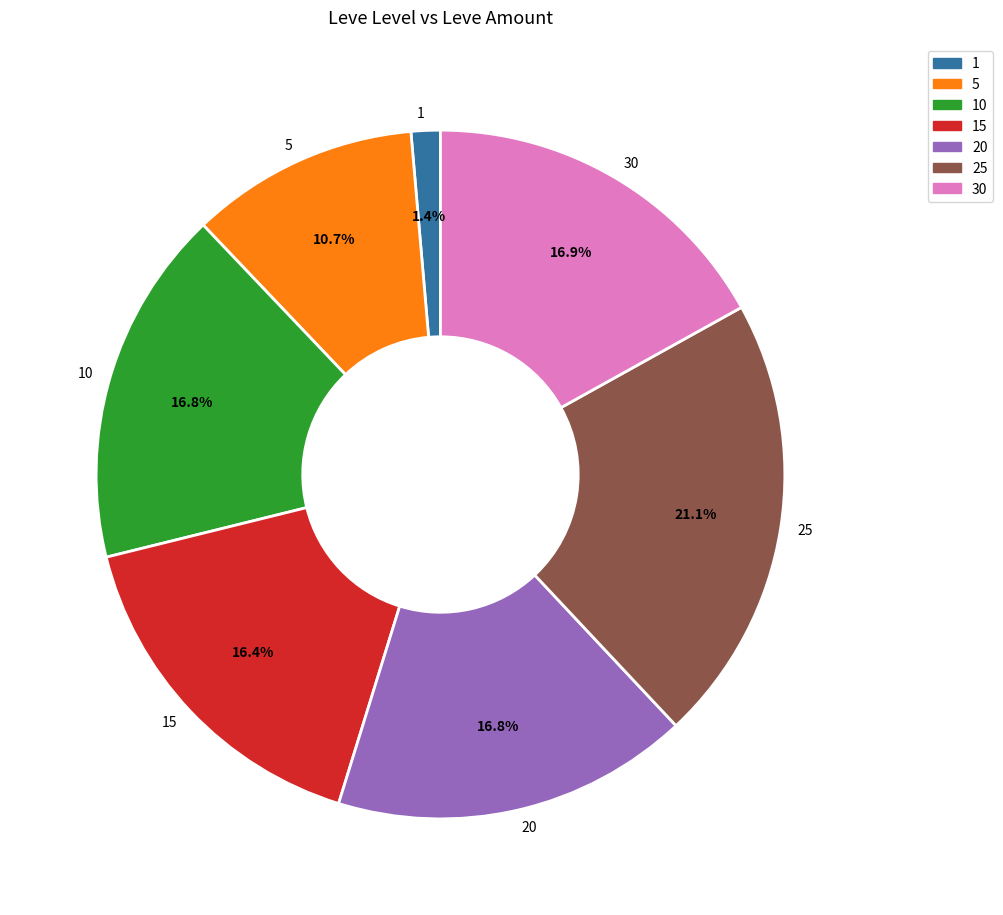

What percentage is the 25 slice, to the nearest percent?

21%